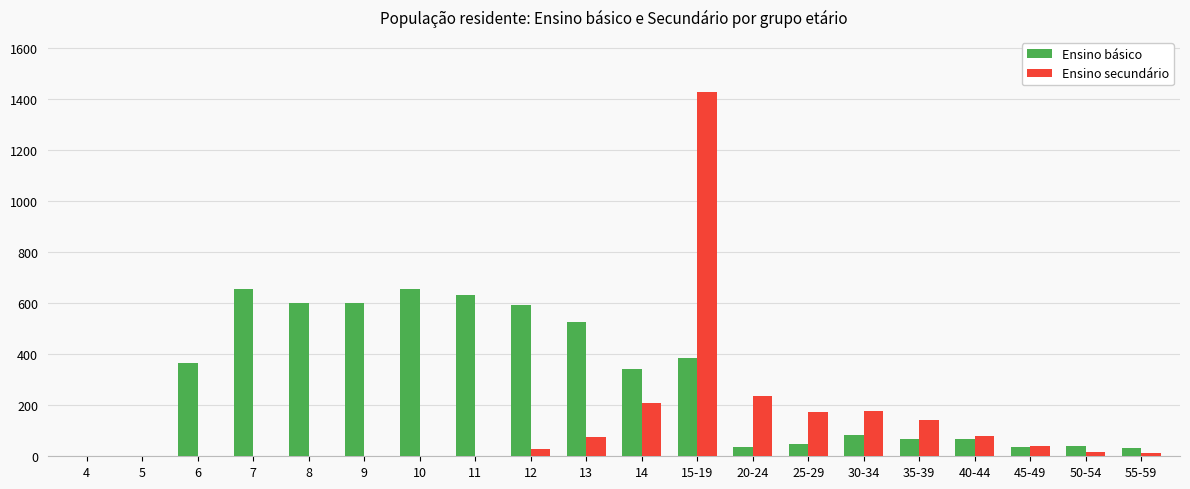

The value of Ensino básico at 12 is 594. True or false?

True